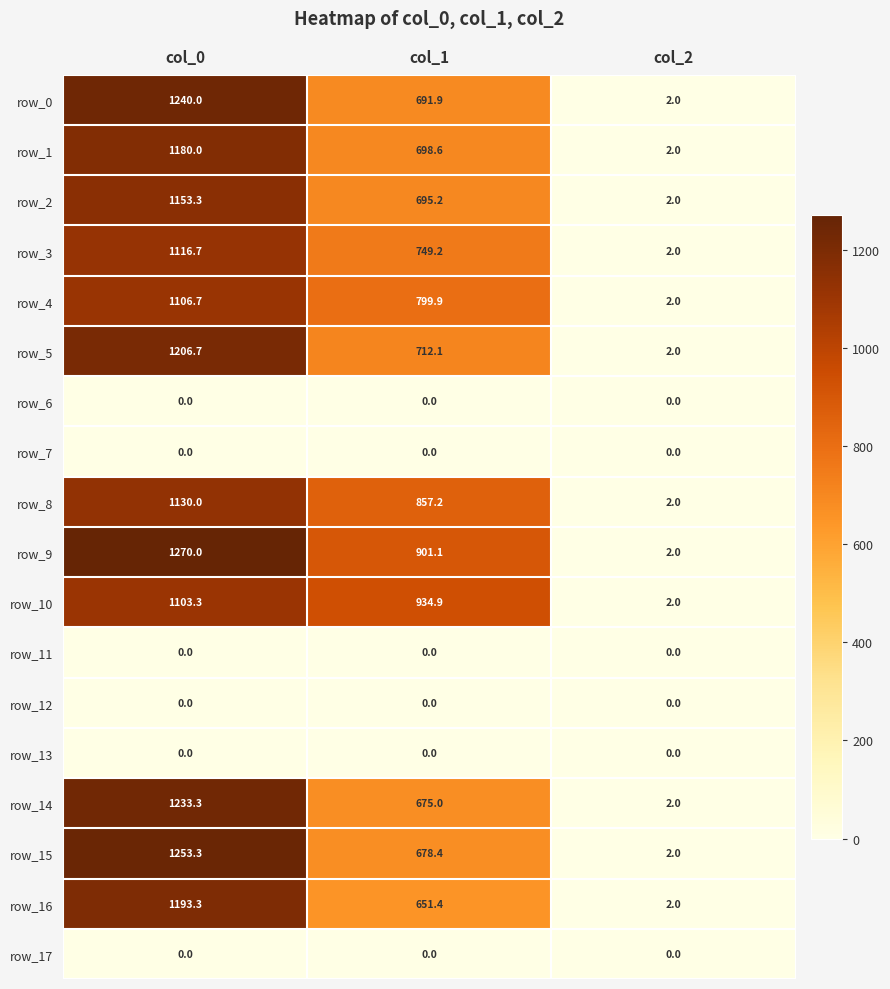

Which series has the largest total across all categories?

row_9